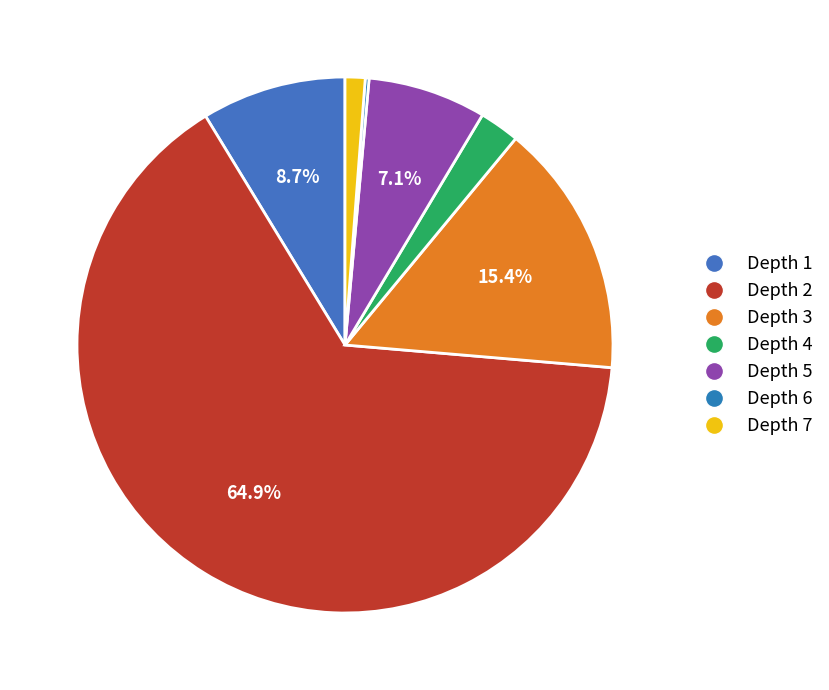

Combined, do Depth 6 and Depth 4 account for over 50%?

No